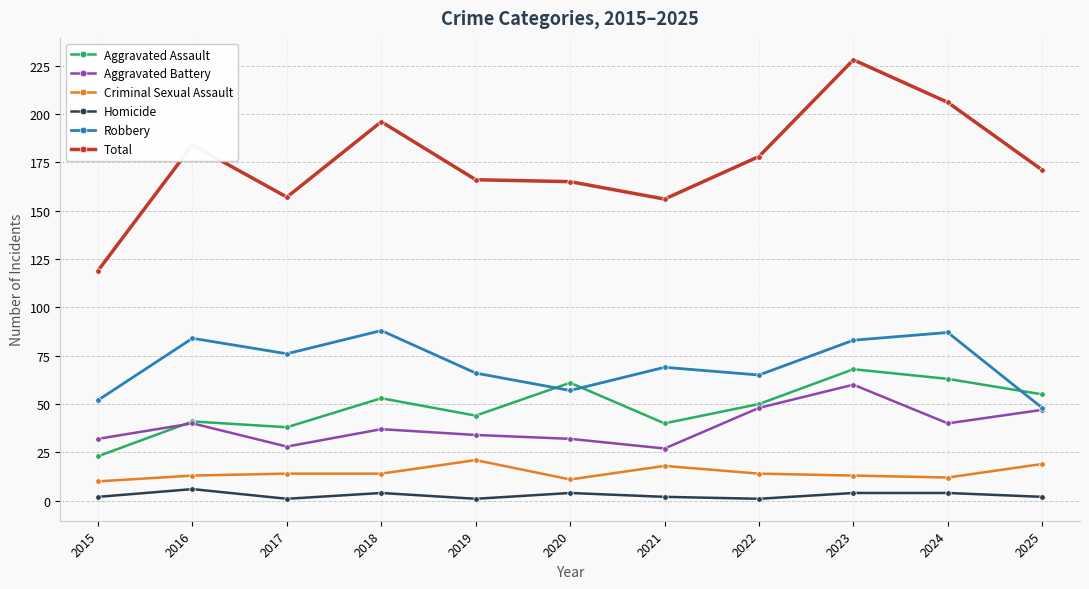

What is the average value of the Total series?

175